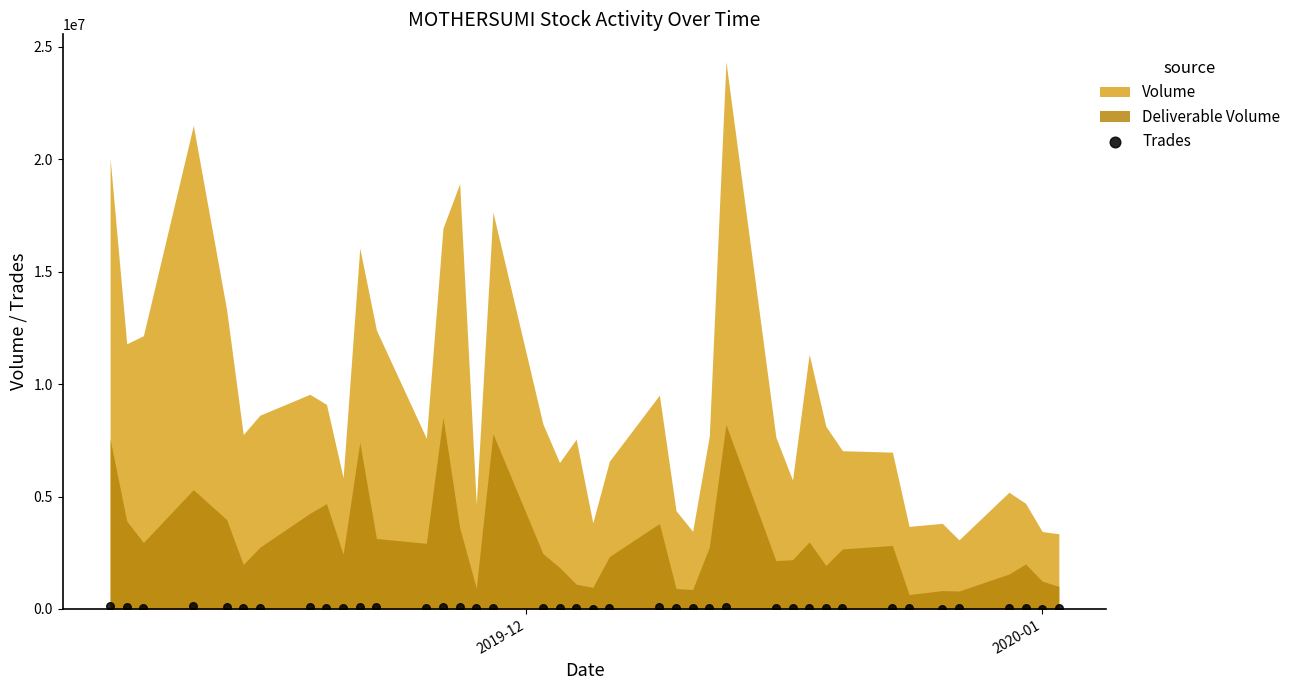

What is the range of Y values (max minus min)?

133648